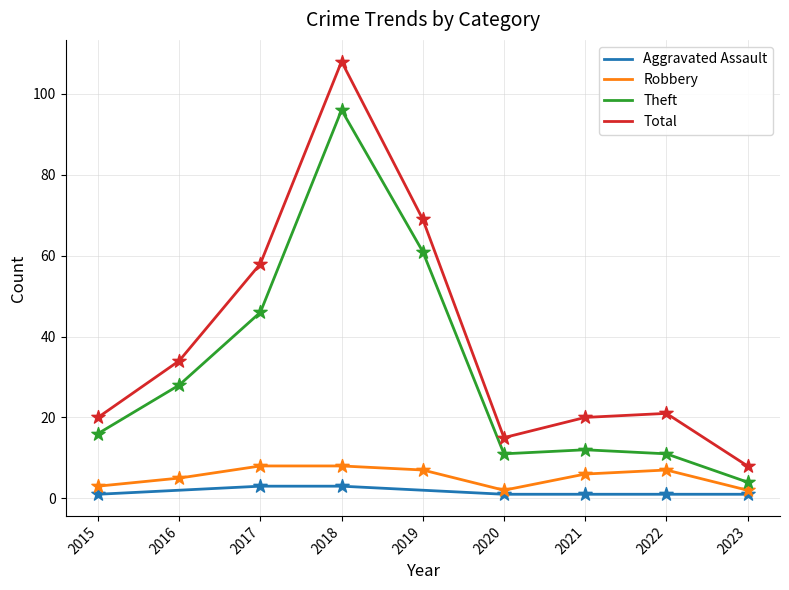

Which series has the largest total across all categories?

Total